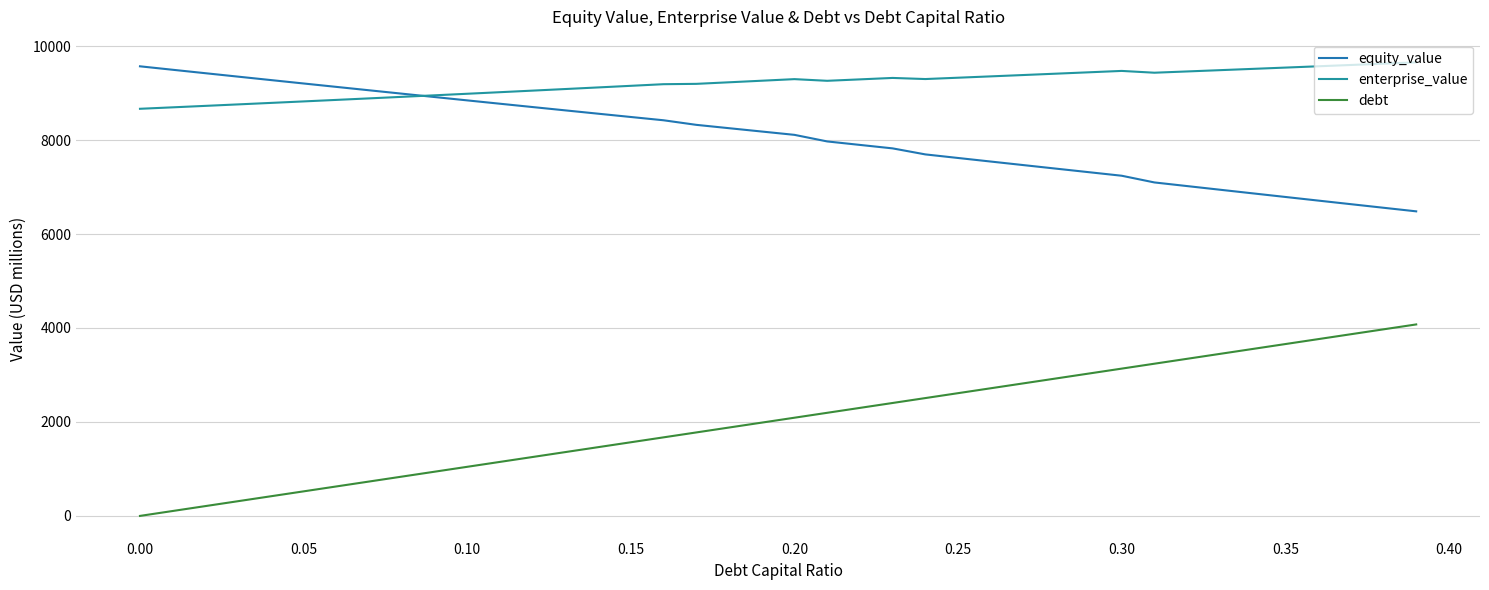

Rank the series by their maximum value, from lowest to highest.

debt, equity_value, enterprise_value